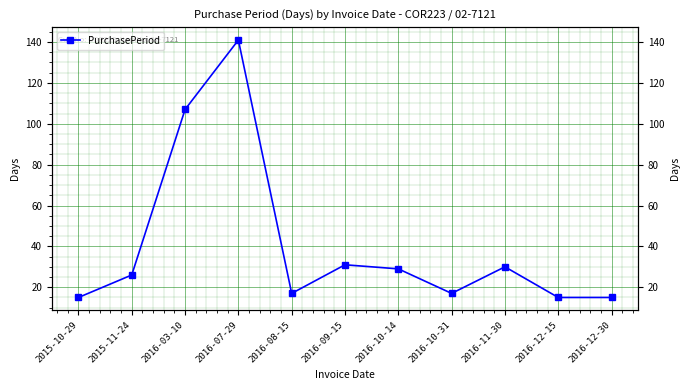

What is the maximum value shown in the chart?

141